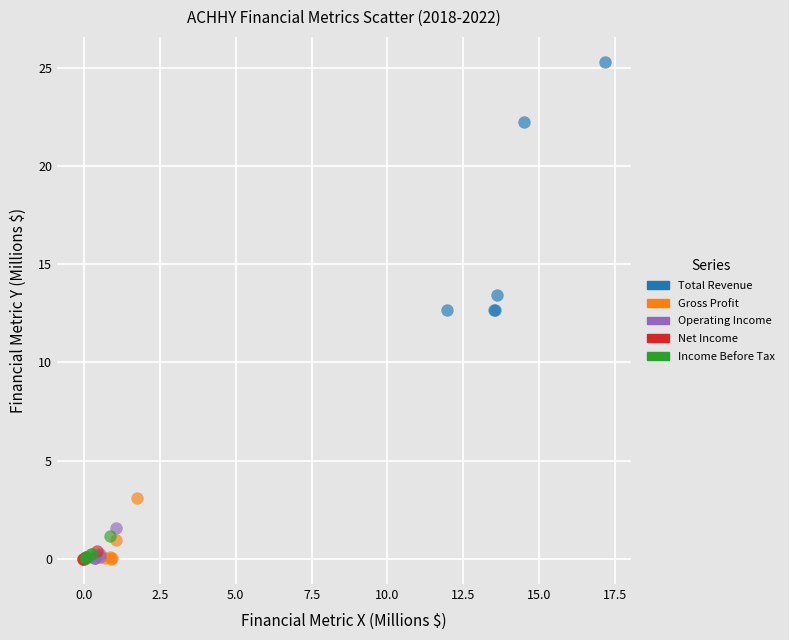

Which series has the widest spread of Y values?

Total Revenue